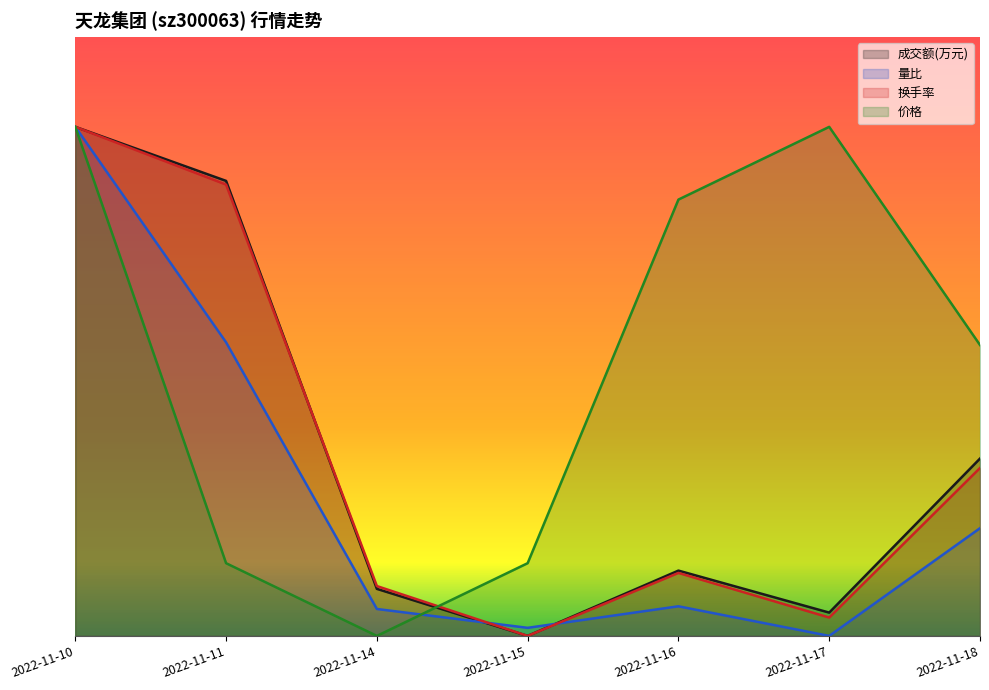

What is the total value across all series at 2022-11-18?

10766.9